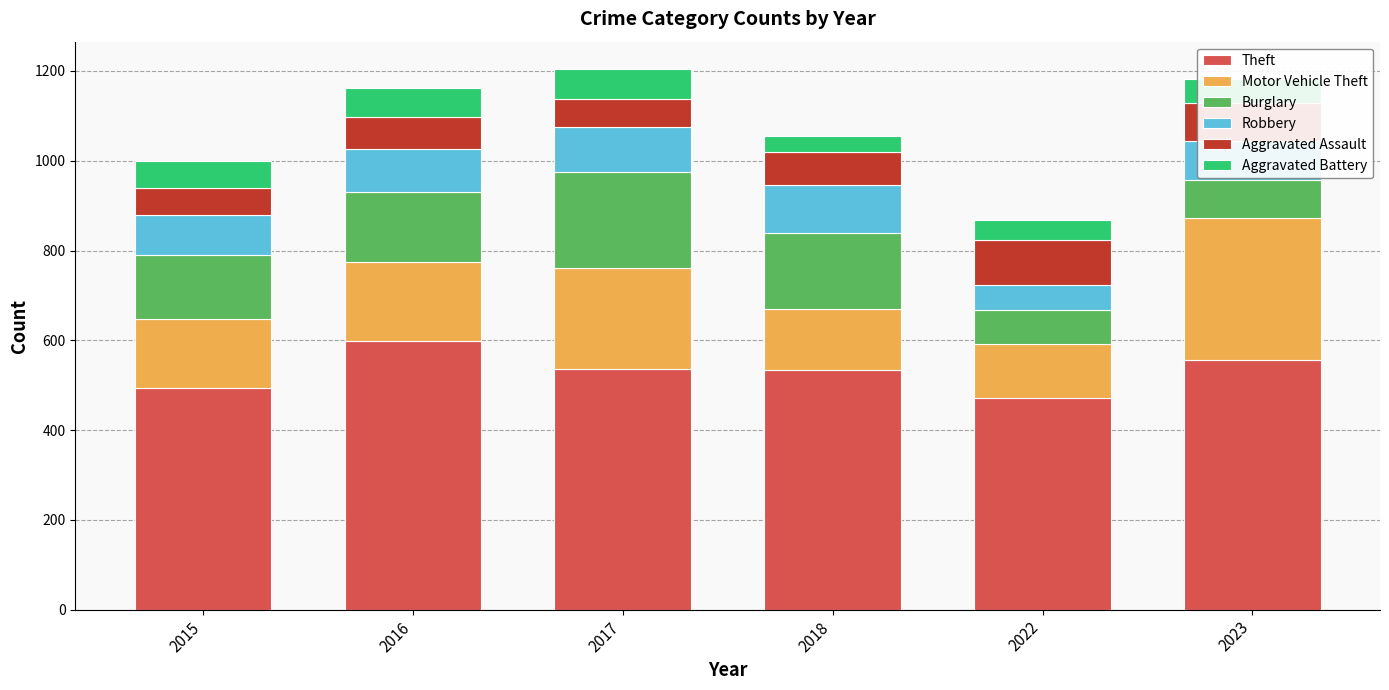

What is the difference between the maximum and minimum values in the Theft series?

127